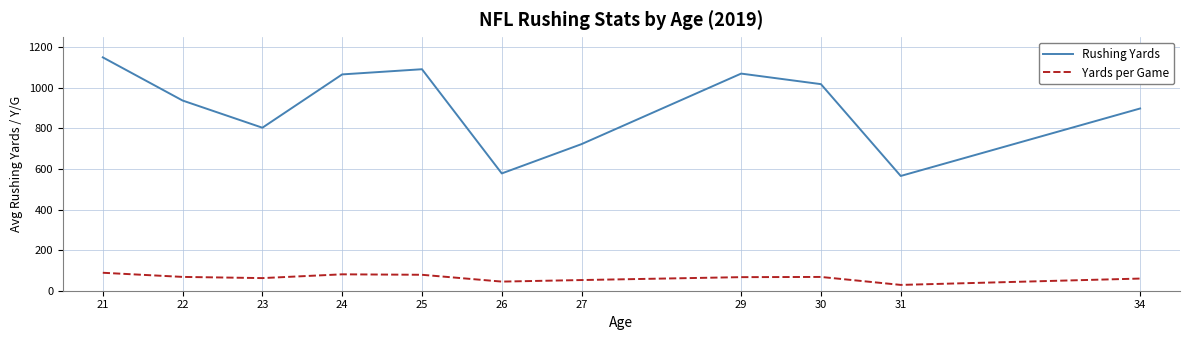

Is the value of Yards per Game at 34 greater than the value of Rushing Yards at 22?

No